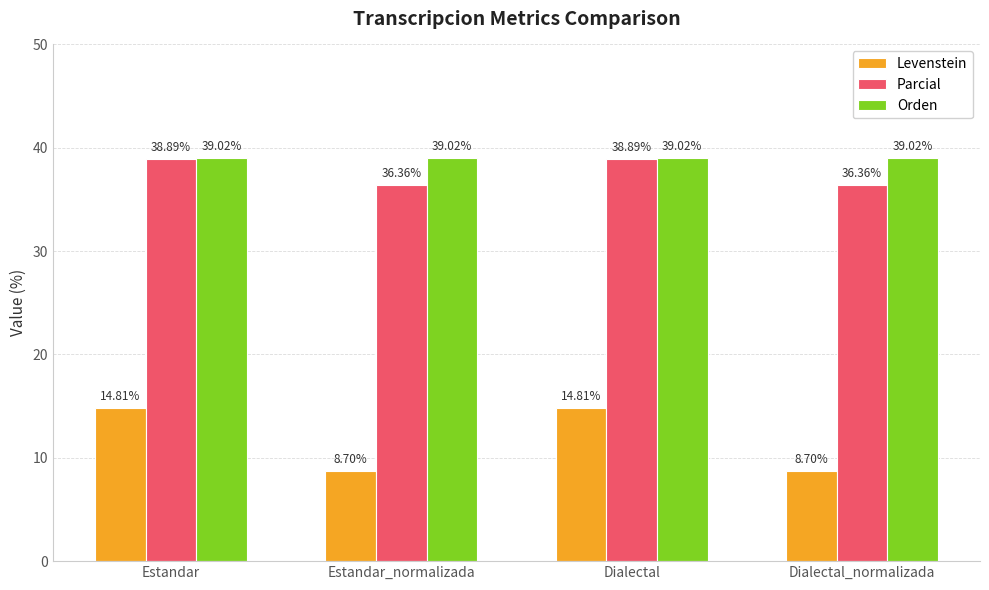

What is the label of the 4th bar from the right?

Estandar